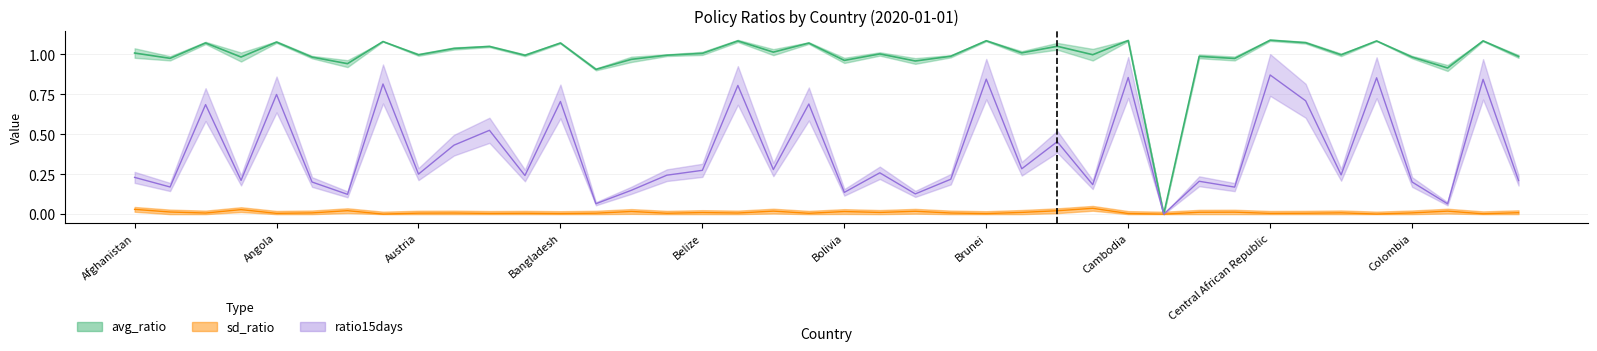

Reading left to right, what are all the values shown in this chart?

avg_ratio: 1.0	1.0	1.1	1.0	1.1	1.0	0.9	1.1	1.0	1.0	1.0	1.0	1.1	0.9	1.0	1.0	1.0	1.1	1.0	1.1	1.0	1.0	1.0	1.0	1.1	1.0	1.1	1.0	1.1	0.0	1.0	1.0	1.1	1.1	1.0	1.1	1.0	0.9	1.1	1.0
sd_ratio: 0.0	0.0	0.0	0.0	0.0	0.0	0.0	0.0	0.0	0.0	0.0	0.0	0.0	0.0	0.0	0.0	0.0	0.0	0.0	0.0	0.0	0.0	0.0	0.0	0.0	0.0	0.0	0.0	0.0	0.0	0.0	0.0	0.0	0.0	0.0	0.0	0.0	0.0	0.0	0.0
ratio15days: 0.2	0.2	0.7	0.2	0.7	0.2	0.1	0.8	0.3	0.4	0.5	0.2	0.7	0.1	0.1	0.2	0.3	0.8	0.3	0.7	0.1	0.3	0.1	0.2	0.8	0.3	0.5	0.2	0.9	0.0	0.2	0.2	0.9	0.7	0.2	0.9	0.2	0.1	0.8	0.2